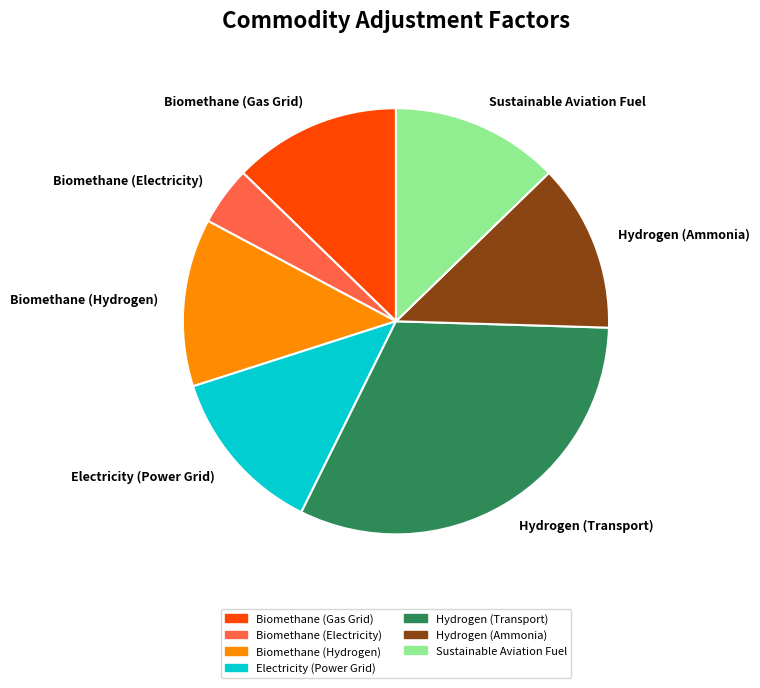

Count the number of slices in the pie.

7